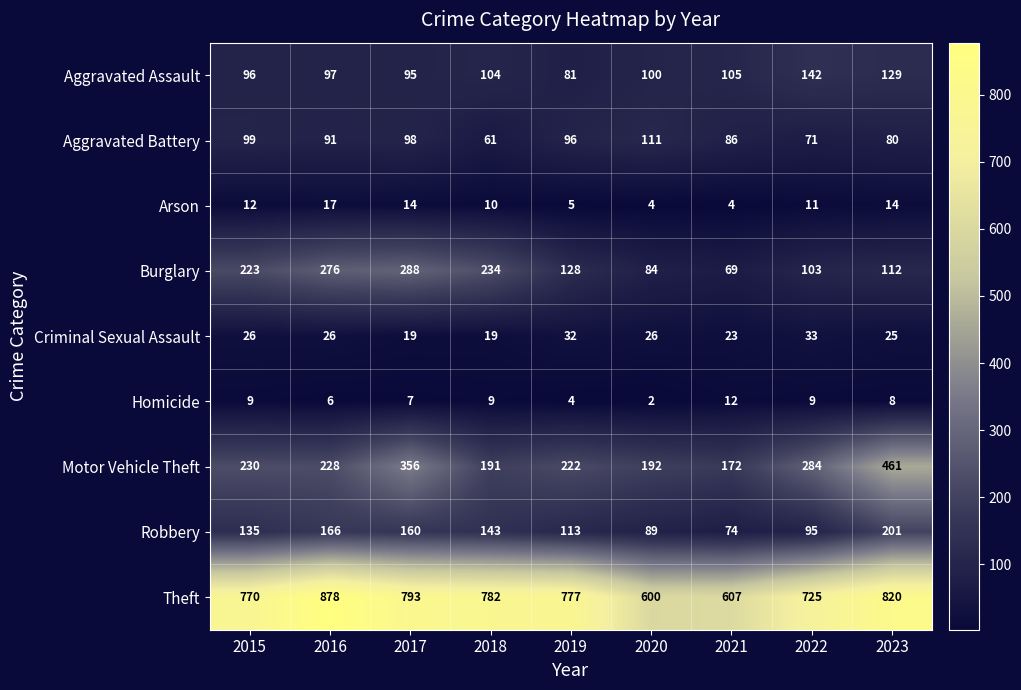

At 2019, list the series in order from smallest to largest.

Homicide, Arson, Criminal Sexual Assault, Aggravated Assault, Aggravated Battery, Robbery, Burglary, Motor Vehicle Theft, Theft